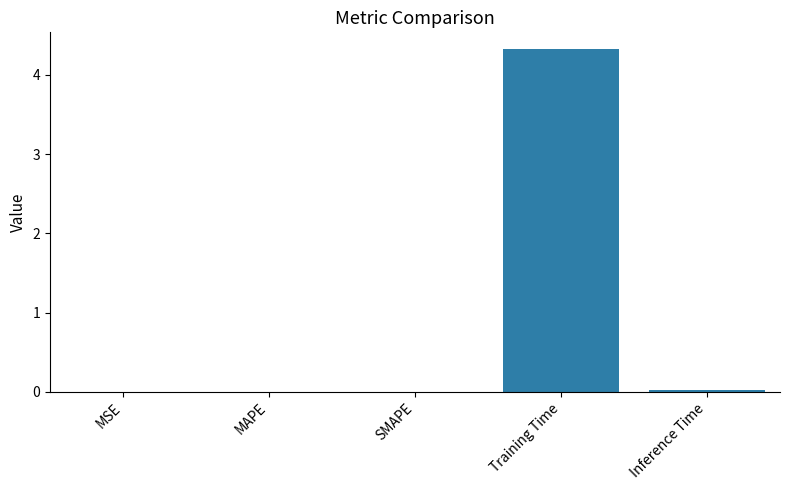

The chart shows a value of 4.3 at Training Time. True or false?

True